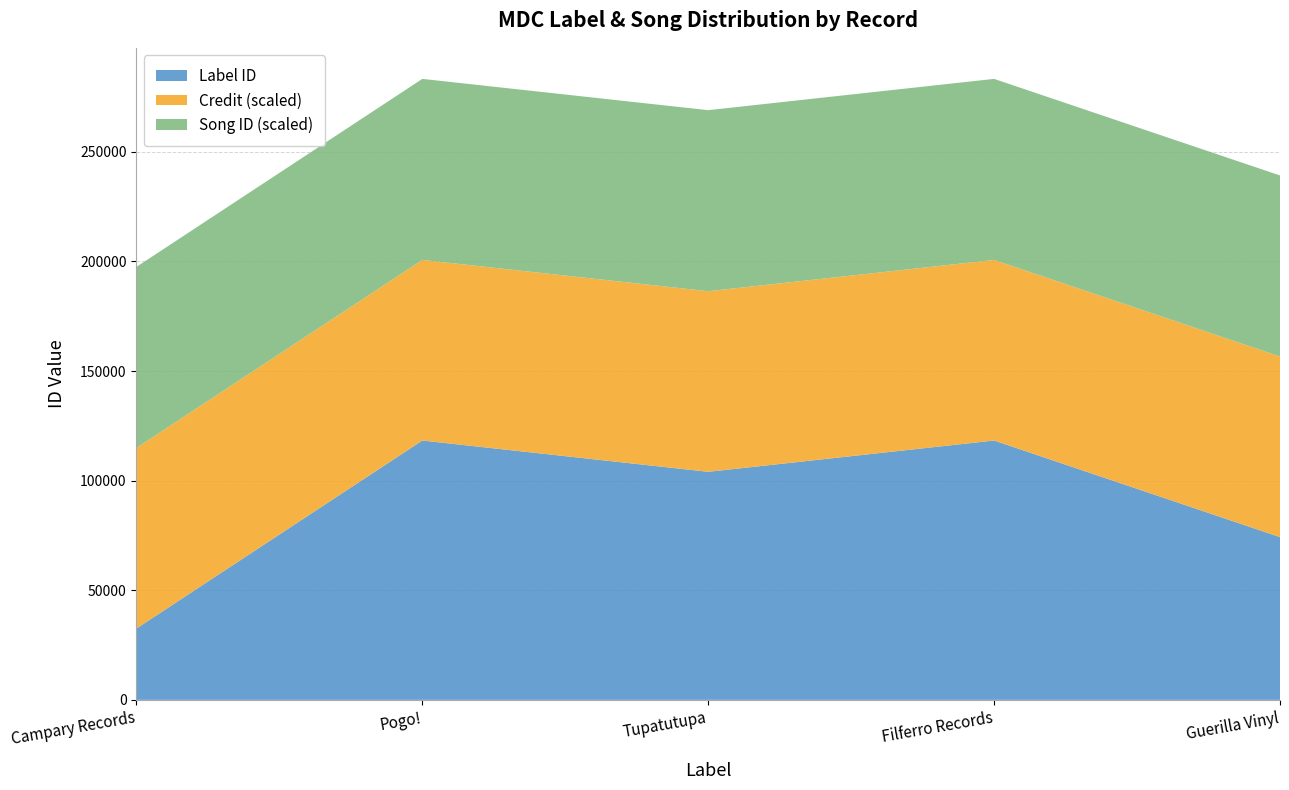

What is the total value across all series at Tupatutupa?

268974.7